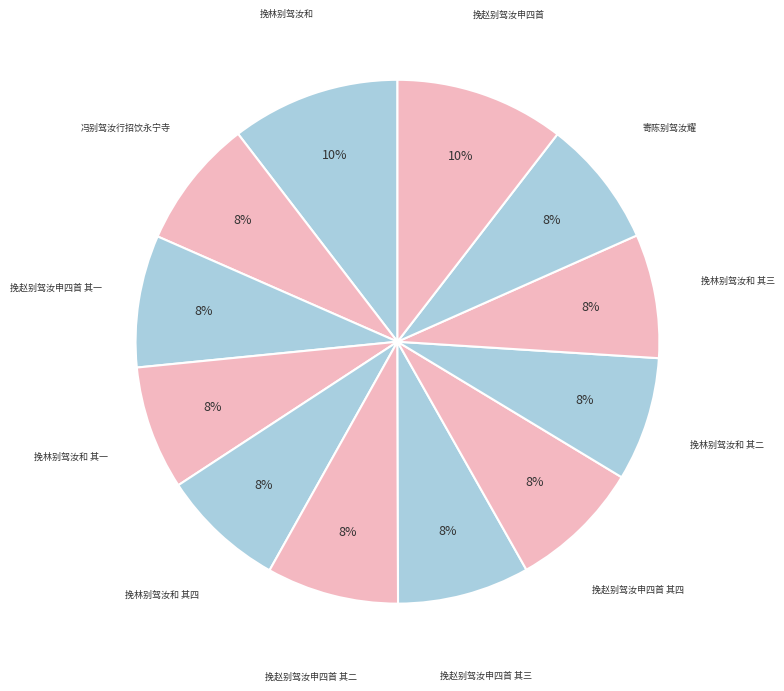

How many slices are in this pie chart?

12